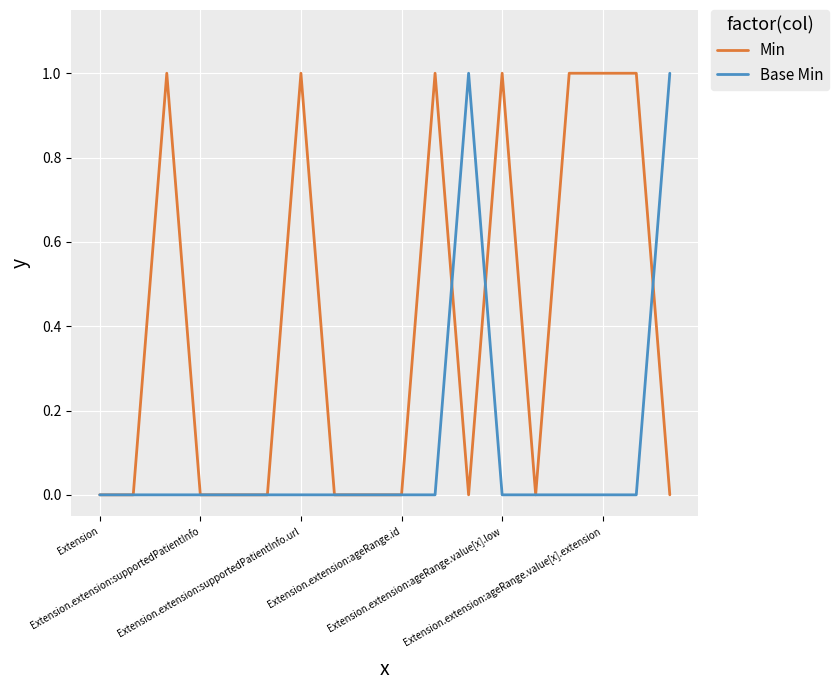

What is the difference between the maximum and second lowest values in the Base Min series?

1